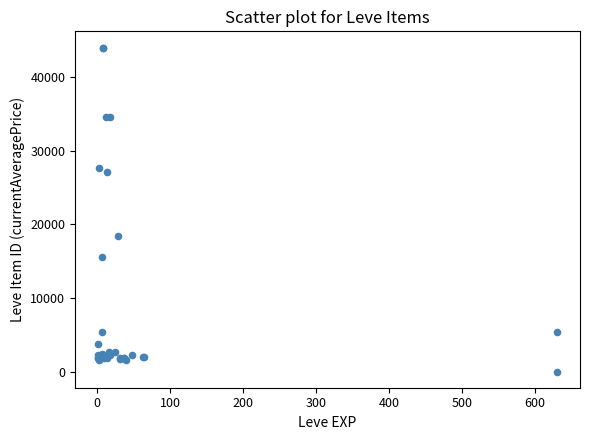

What Y value in the scatter plot is closest to 22011?

18348